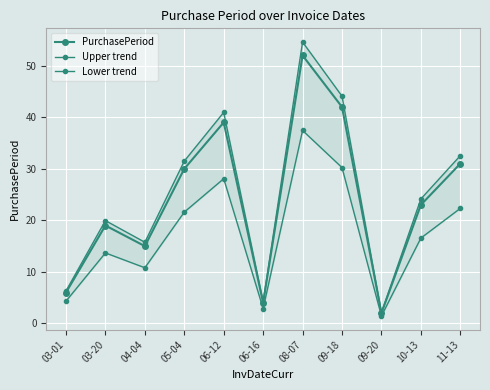

How many data points in PurchasePeriod are above 23?

5